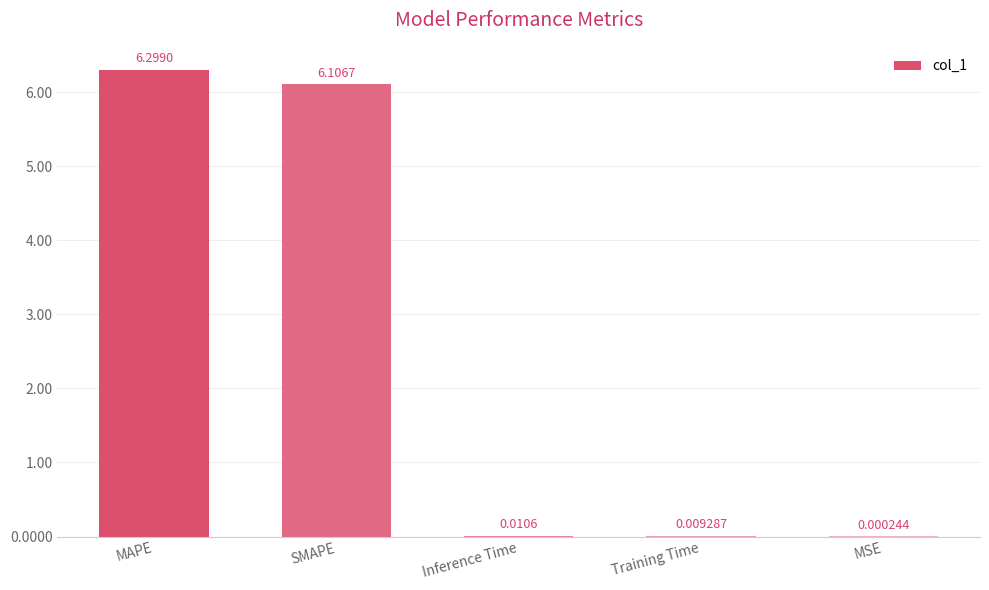

The chart shows a value of 6.1 at SMAPE. True or false?

True